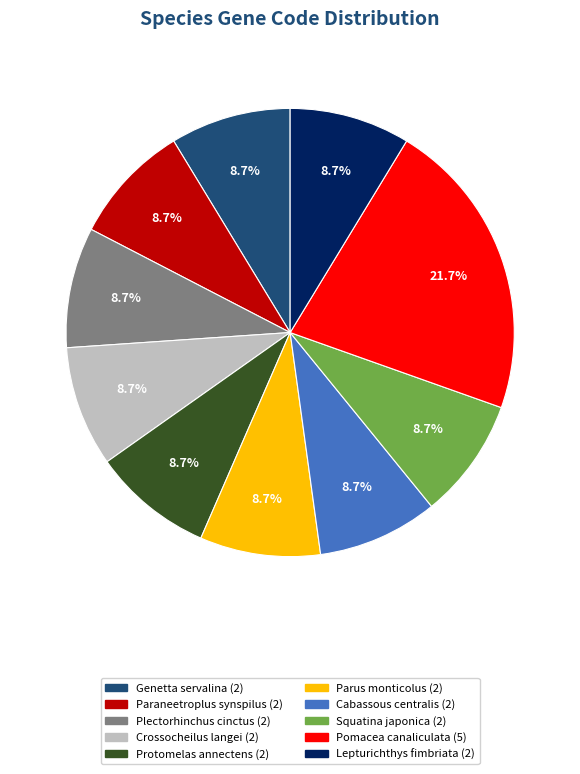

Is there a majority slice in this chart?

No